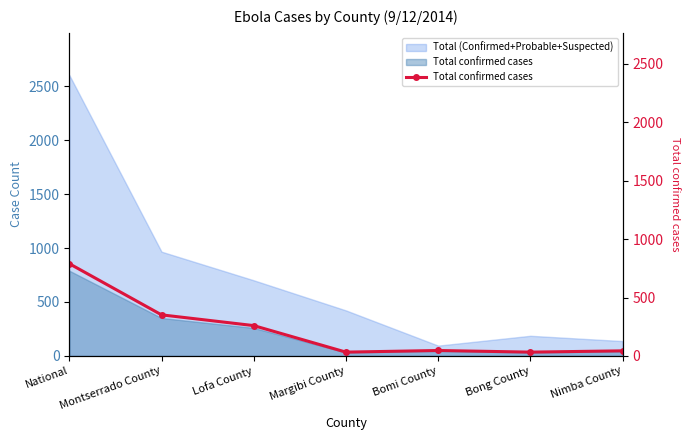

Rank the categories by value from lowest to highest.

Margibi County, Bong County, Nimba County, Bomi County, Lofa County, Montserrado County, National